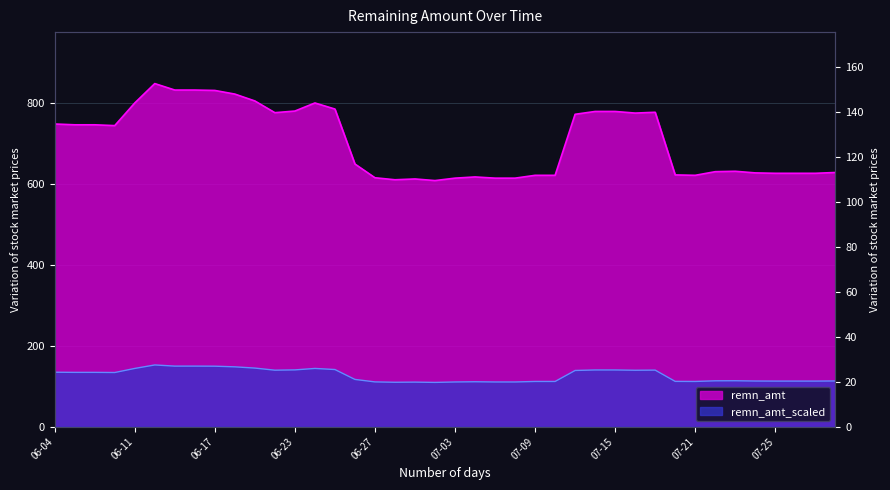

List the labels in order of value, smallest first.

2025-07-02, 2025-06-30, 2025-07-01, 2025-07-03, 2025-07-07, 2025-07-08, 2025-06-27, 2025-07-04, 2025-07-09, 2025-07-10, 2025-07-21, 2025-07-18, 2025-07-25, 2025-07-28, 2025-07-29, 2025-07-24, 2025-07-30, 2025-07-22, 2025-07-23, 2025-06-26, 2025-06-10, 2025-06-05, 2025-06-09, 2025-06-04, 2025-07-11, 2025-07-16, 2025-06-20, 2025-07-17, 2025-07-14, 2025-07-15, 2025-06-23, 2025-06-25, 2025-06-11, 2025-06-24, 2025-06-19, 2025-06-18, 2025-06-17, 2025-06-13, 2025-06-16, 2025-06-12